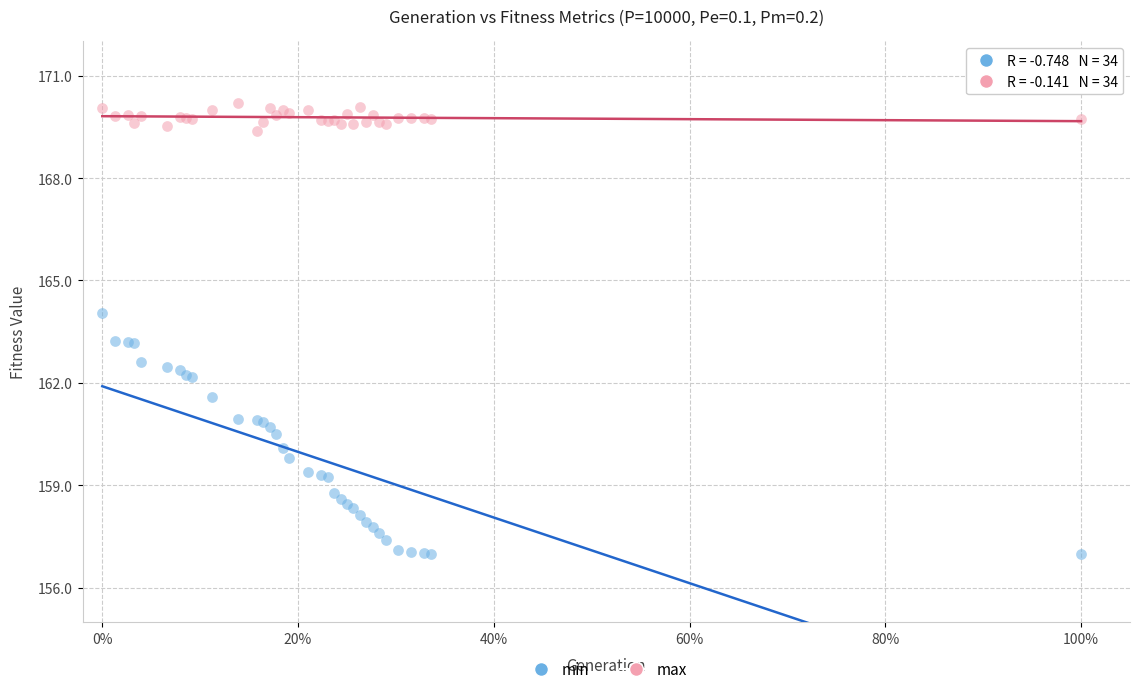

Which series reaches the minimum Y coordinate?

min